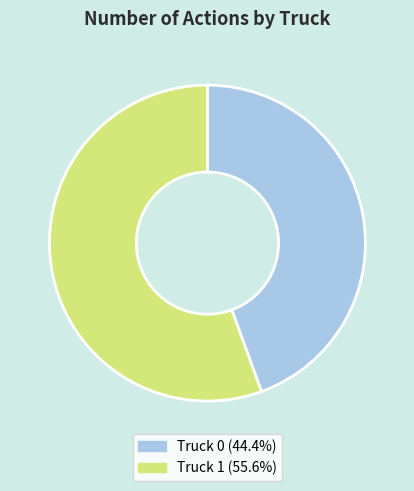

What is the ratio of the value at Truck 0 to the value at Truck 1?

0.8